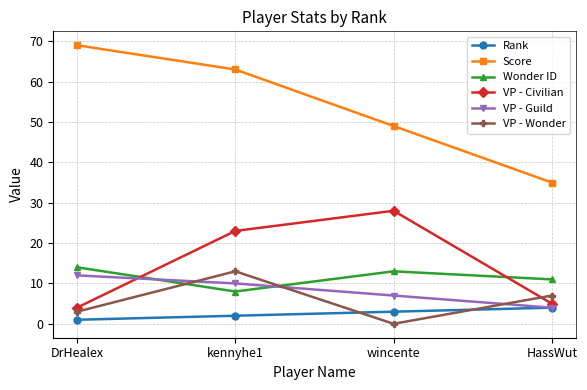

Which series has the largest range (max minus min)?

Score